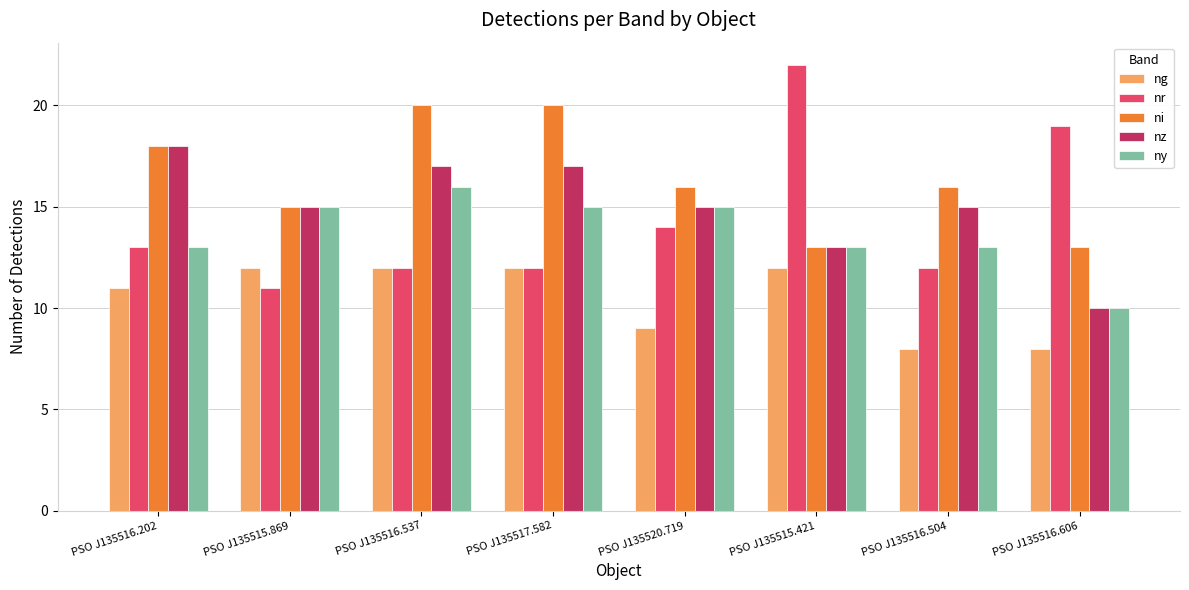

How many groups of bars are there?

8